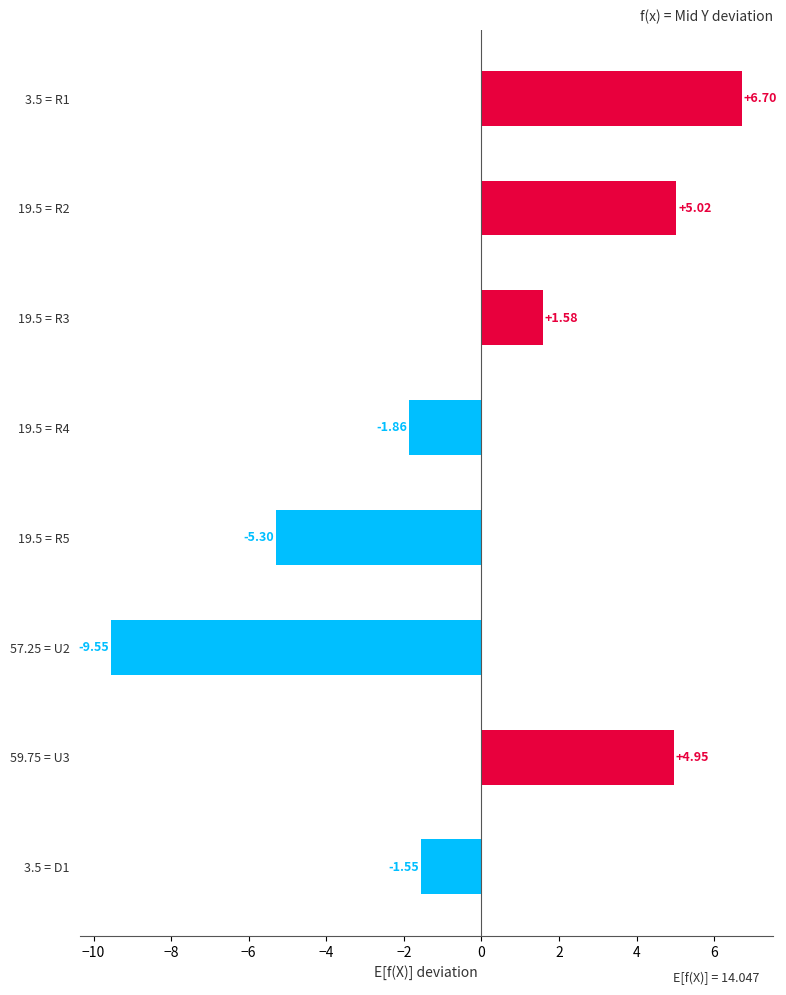

Rank the categories by value from lowest to highest.

57.25 = U2, 19.5 = R5, 19.5 = R4, 3.5 = D1, 19.5 = R3, 59.75 = U3, 19.5 = R2, 3.5 = R1